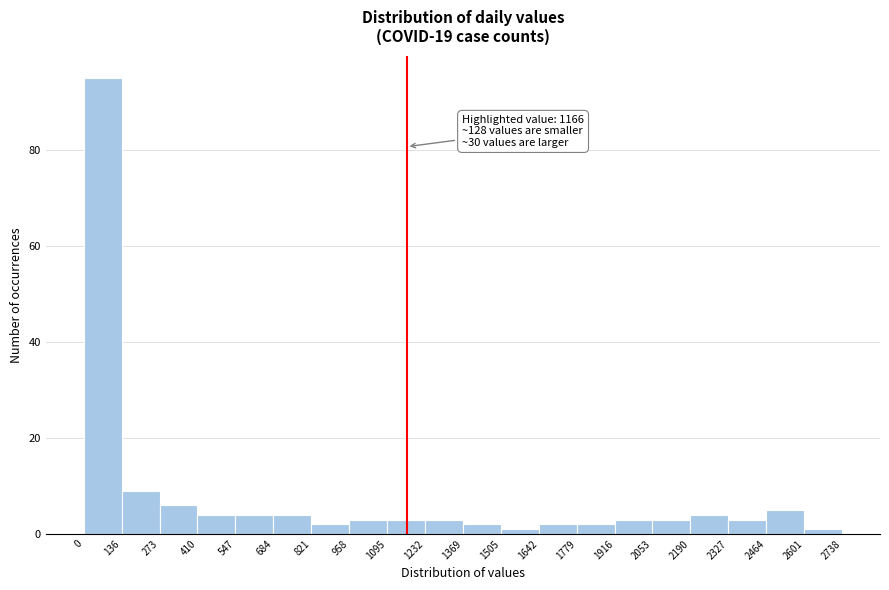

Which range on the x-axis has the tallest bar?

0 to 136